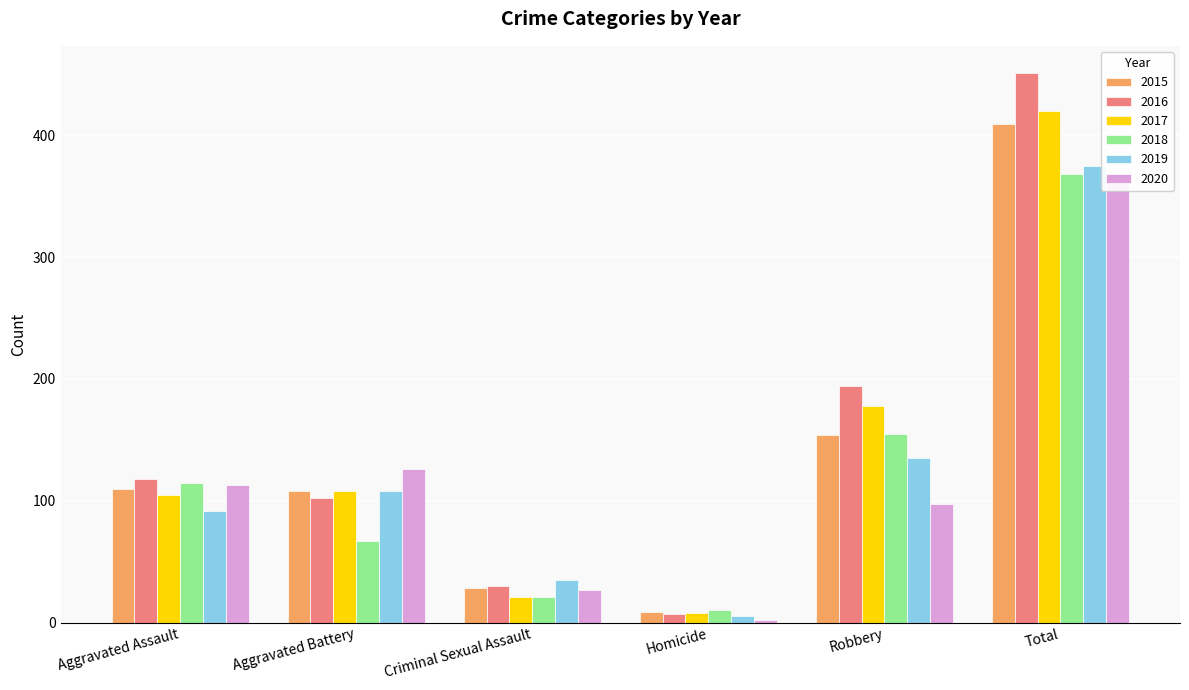

What is the difference between the 2019 values at Criminal Sexual Assault and Robbery?

100